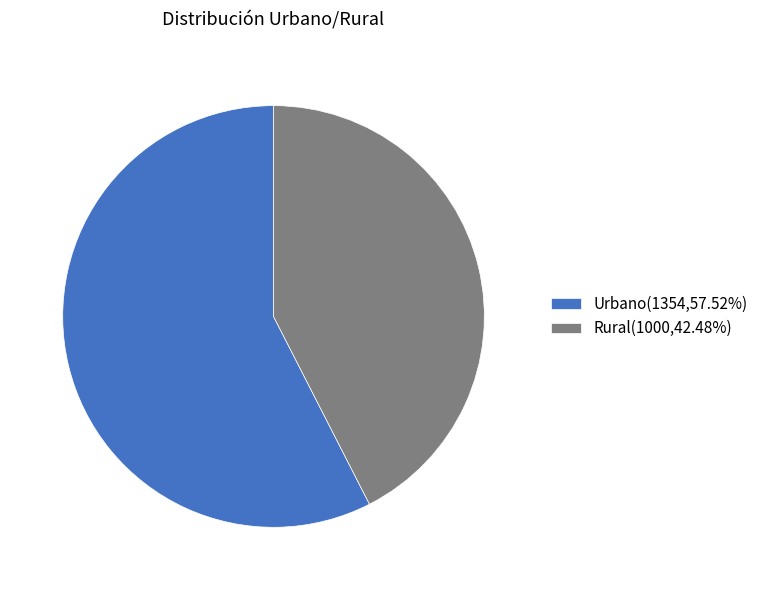

Which slice represents more than half of the pie?

Urbano